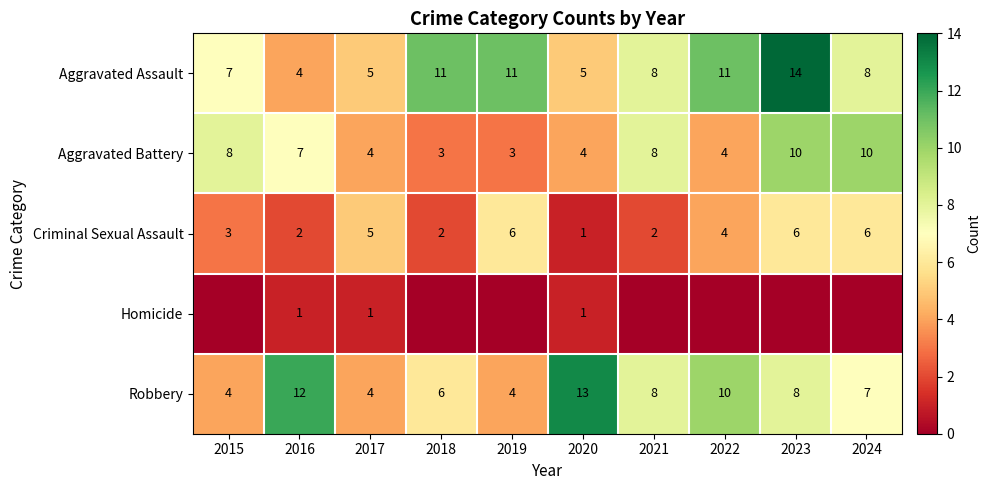

How many data points in Robbery are less than 8?

5